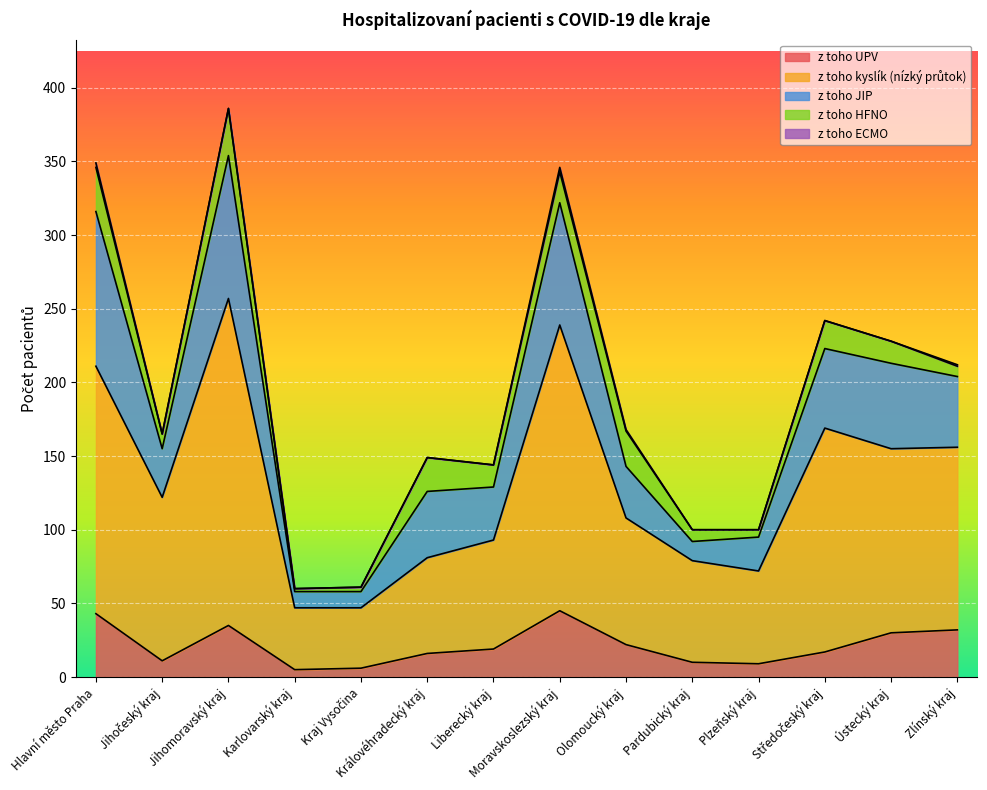

What is the label of the 14th point from the left?

Zlínský kraj